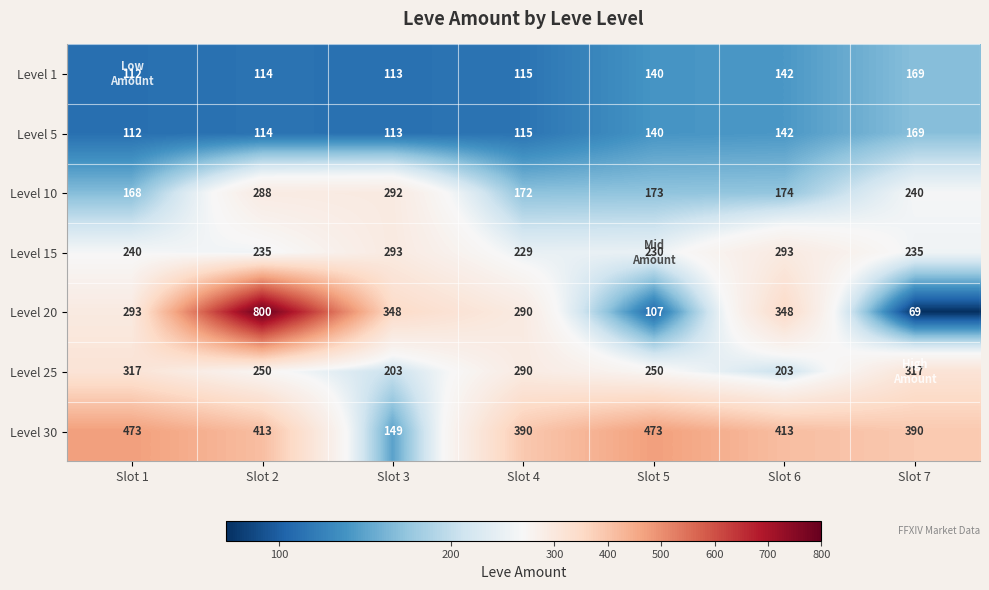

Read the Level 1 value at Slot 2, to the nearest 10.

110